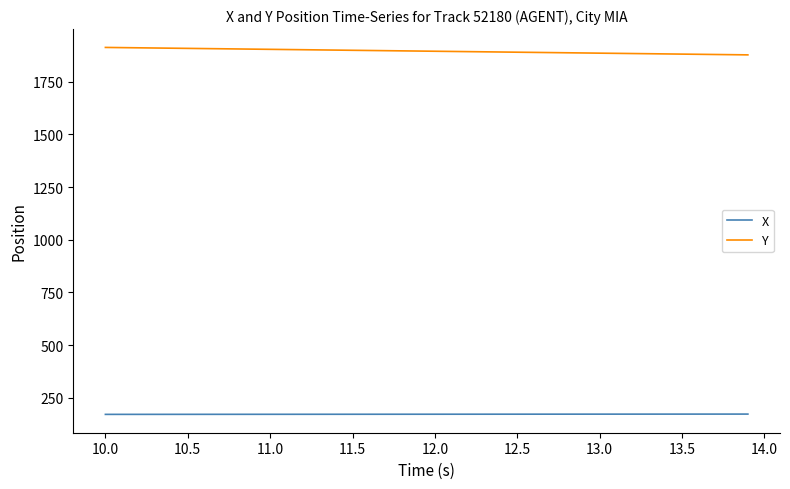

Which series has the widest spread of values?

Y